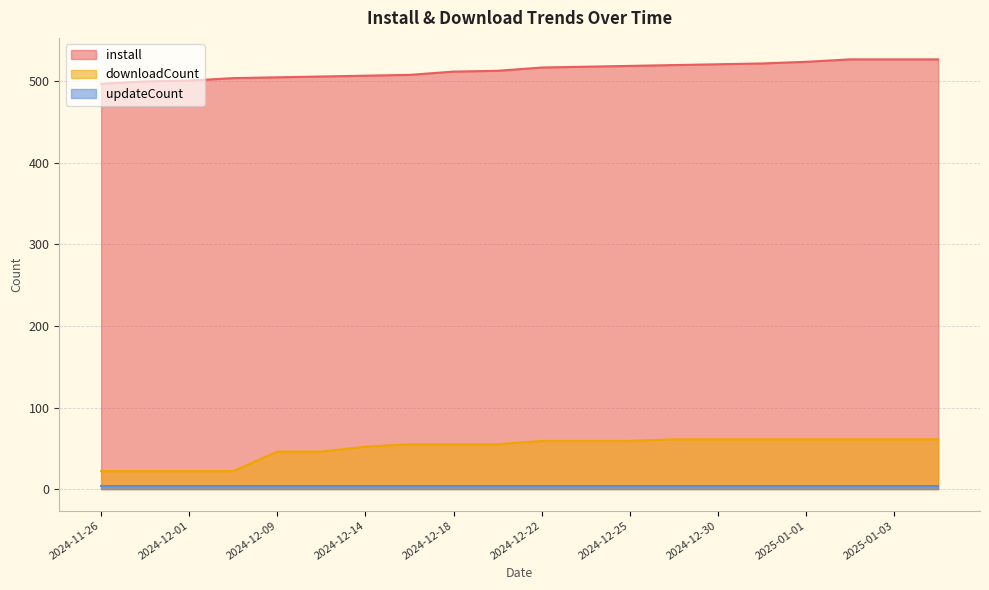

True or false: downloadCount and install cross at least once.

False